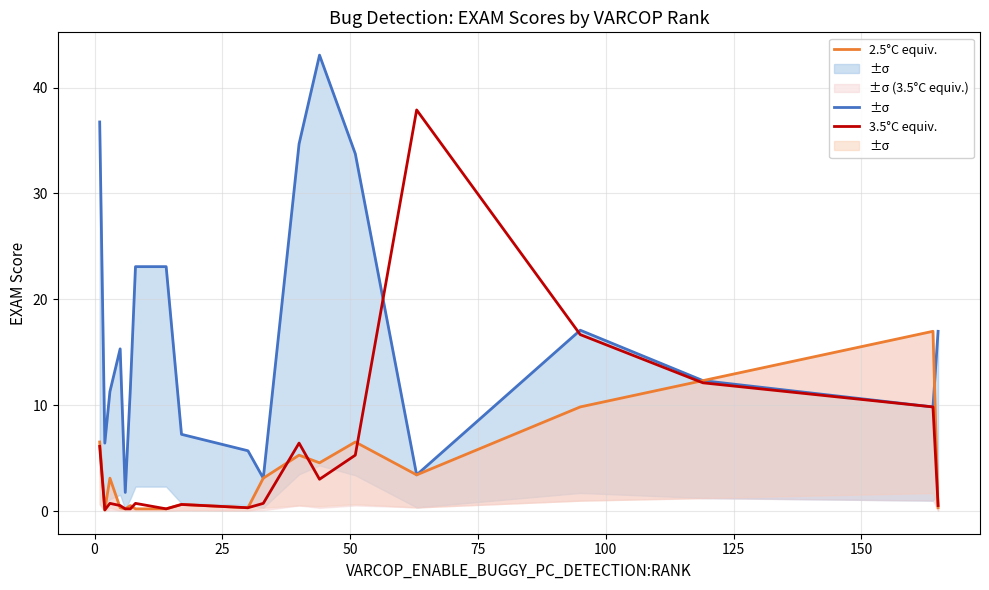

Which series has the largest range (max minus min)?

1.5°C equiv.